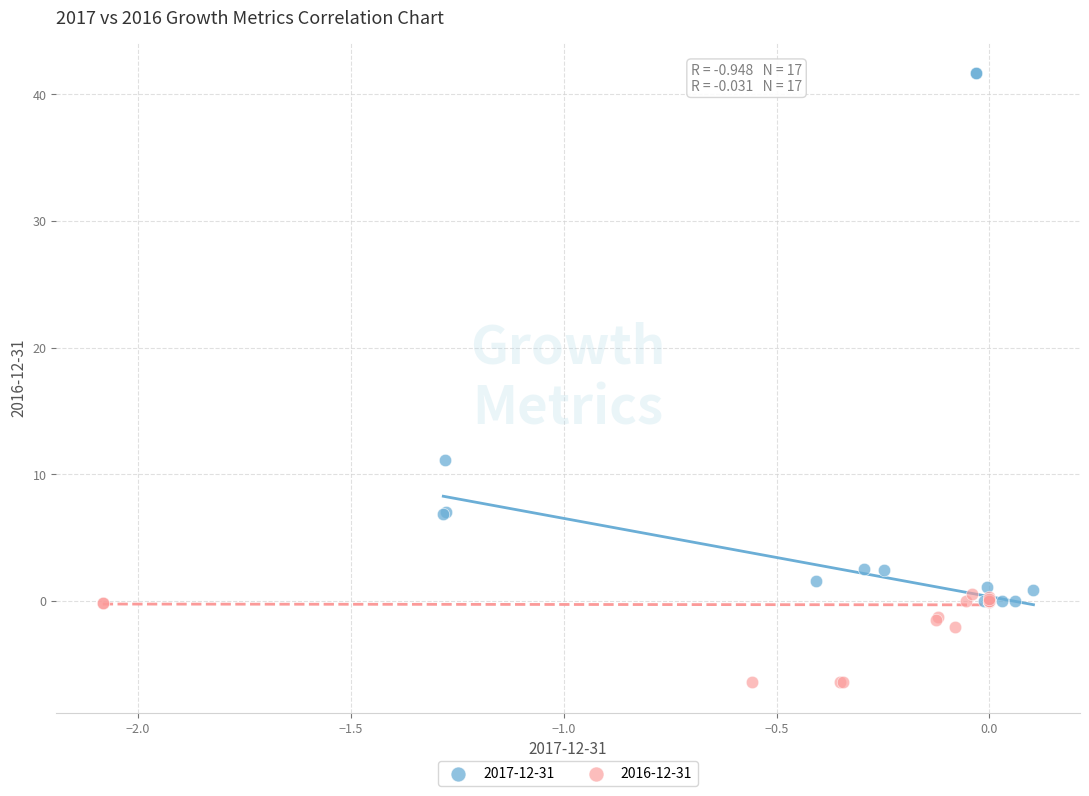

What are all the series names shown in the legend?

2017-12-31, 2016-12-31